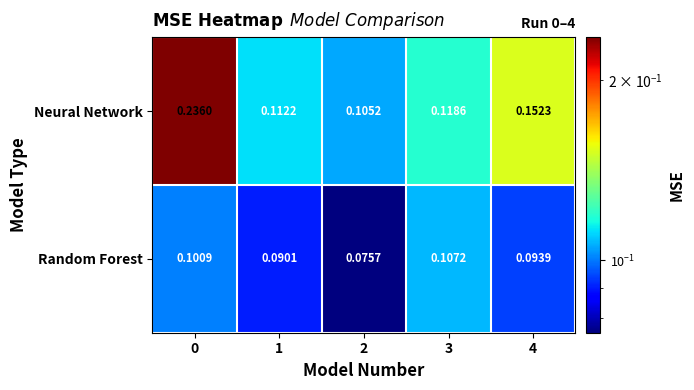

Is the value of Random Forest at 2 greater than the value of Neural Network at 1?

No